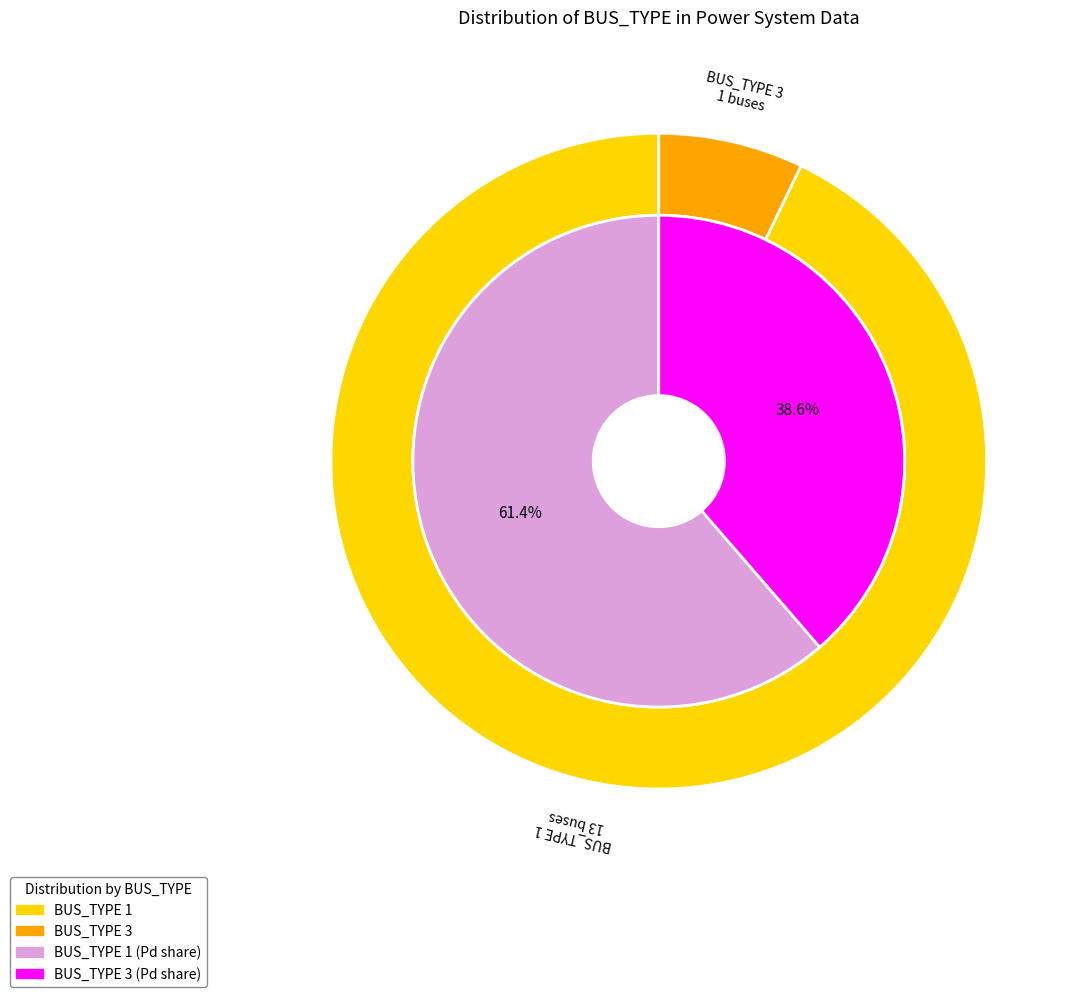

What is the majority slice?

BUS_TYPE_1